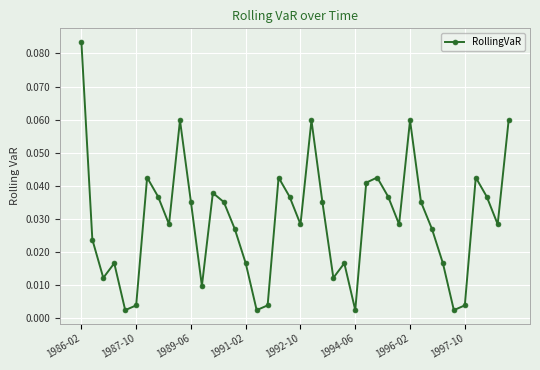

How many interior local valleys (lower than both neighbors) does the data have?

11